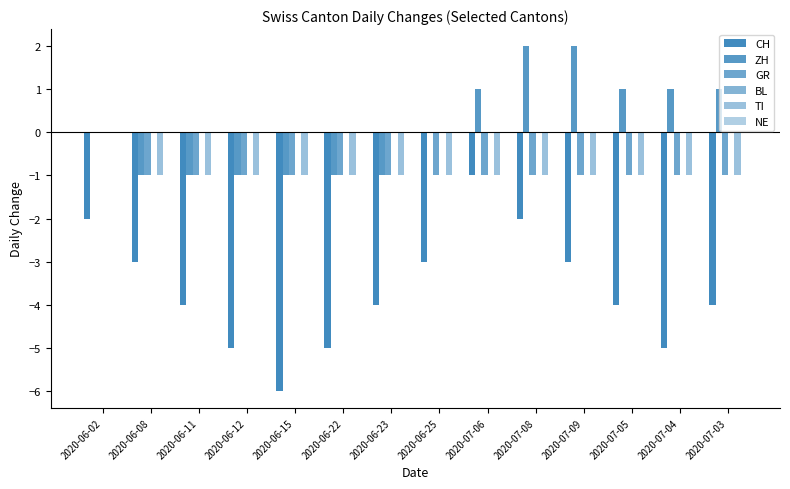

How many categories are shown in the chart?

14